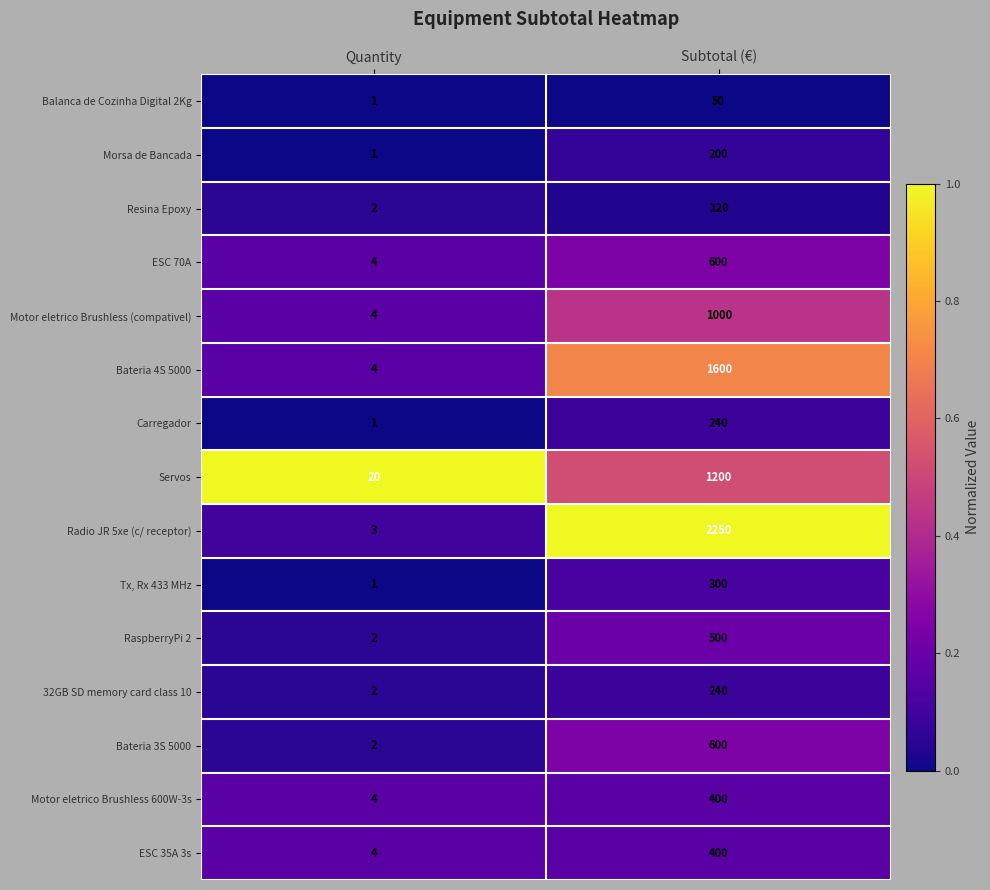

Count the number of categories in the chart.

2